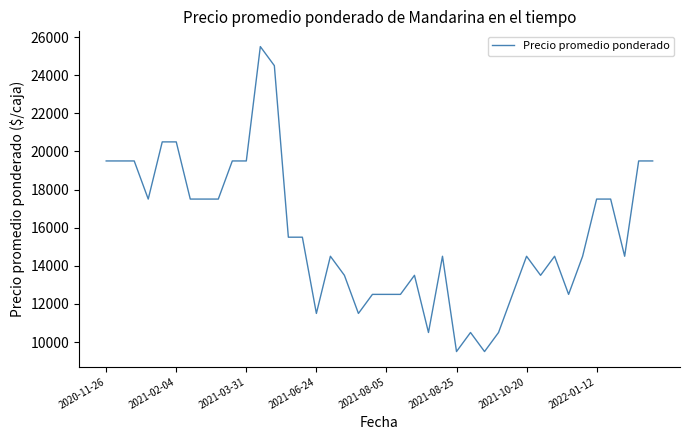

What is the greatest value displayed?

25500